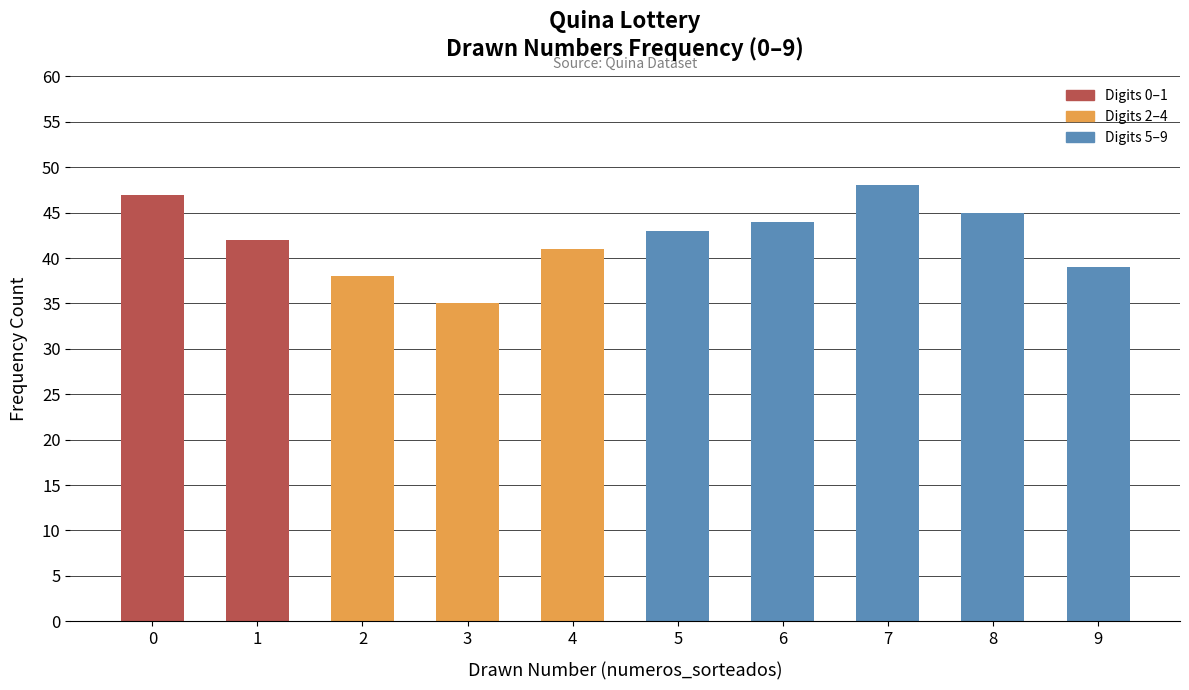

Which has a higher value, 6 or 9?

6